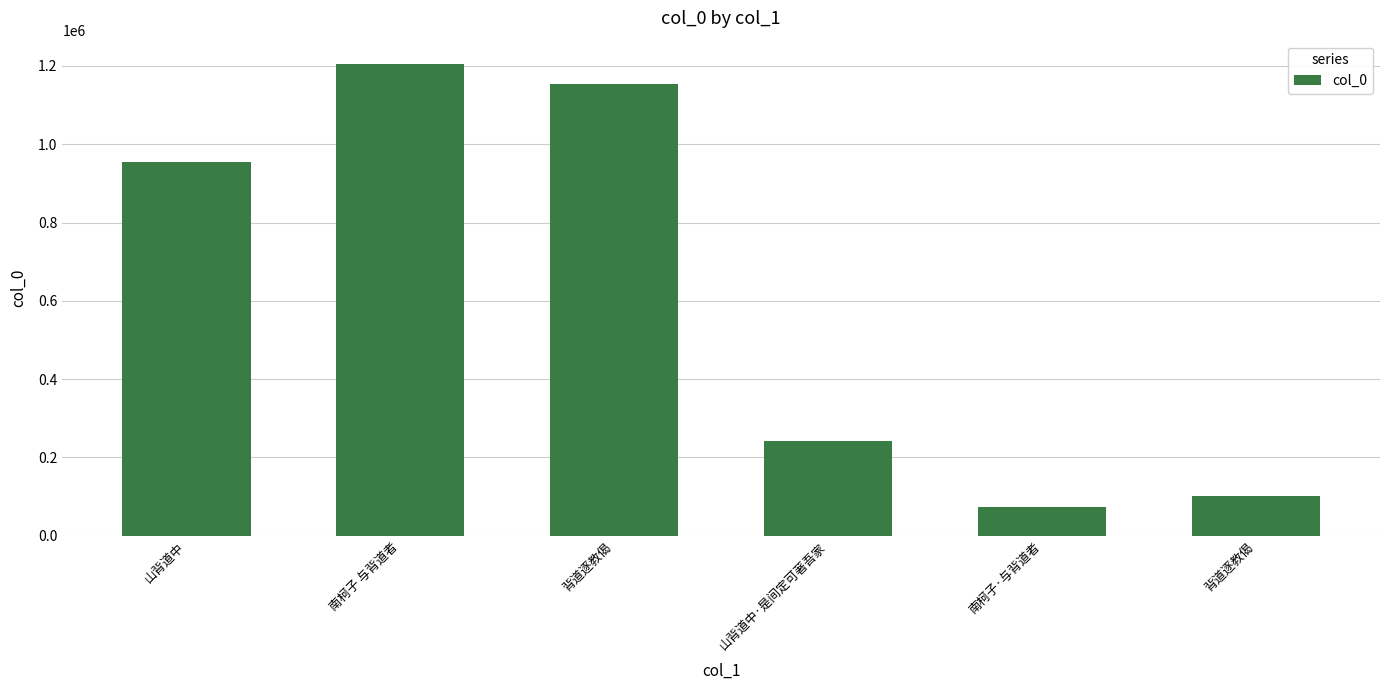

Approximately how many times larger is the value at 山背道中 compared to 山背道中·是间定可著吾家?

3.9